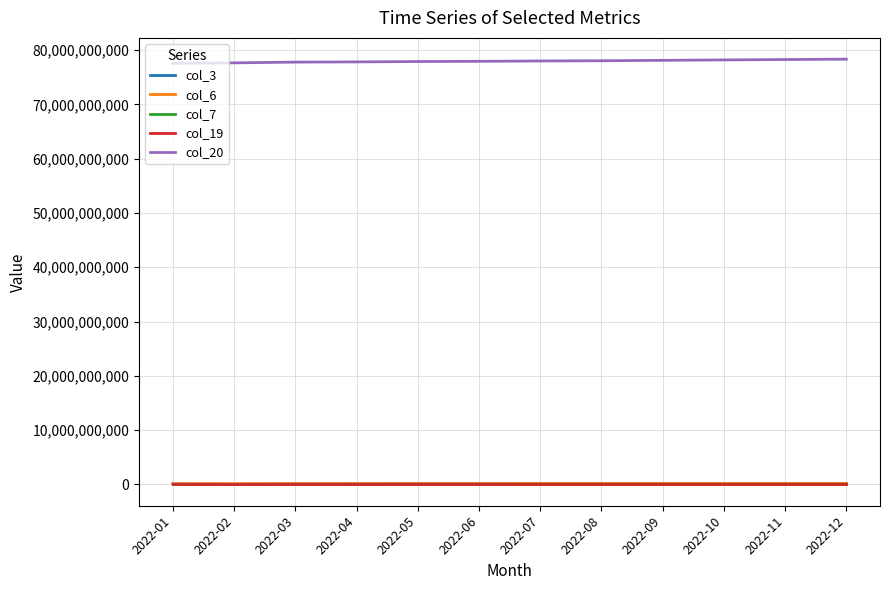

Which series has the largest total across all categories?

col_20